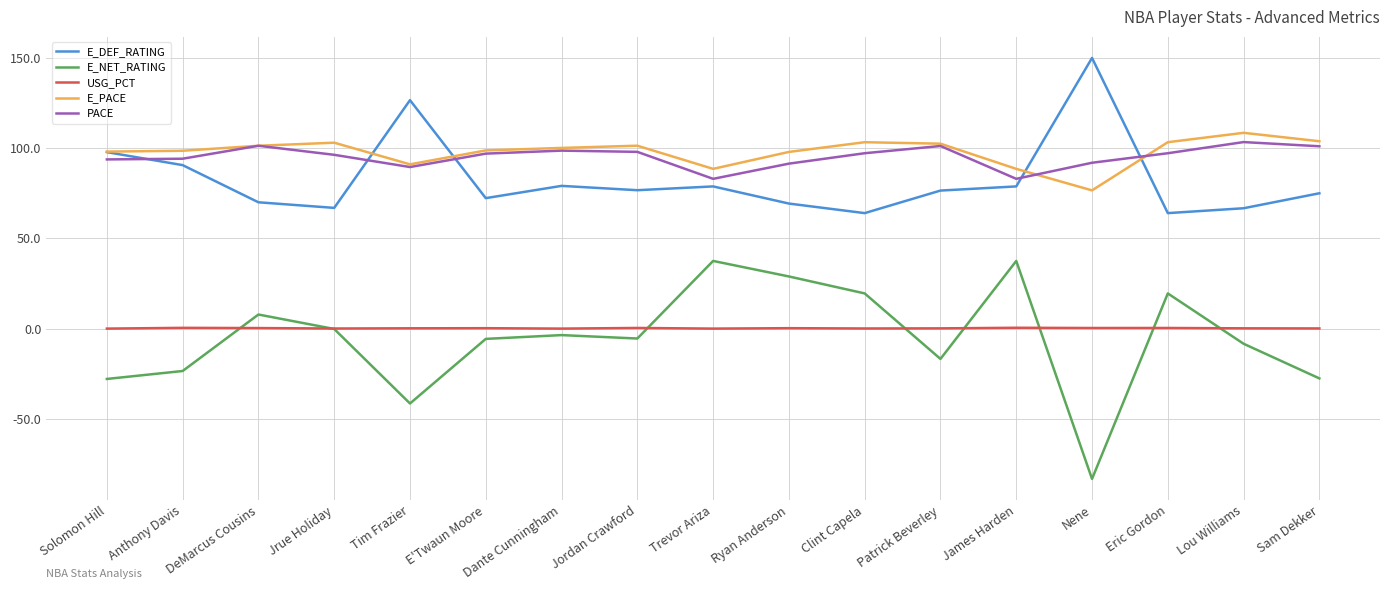

True or false: E_NET_RATING and PACE intersect in this chart.

False